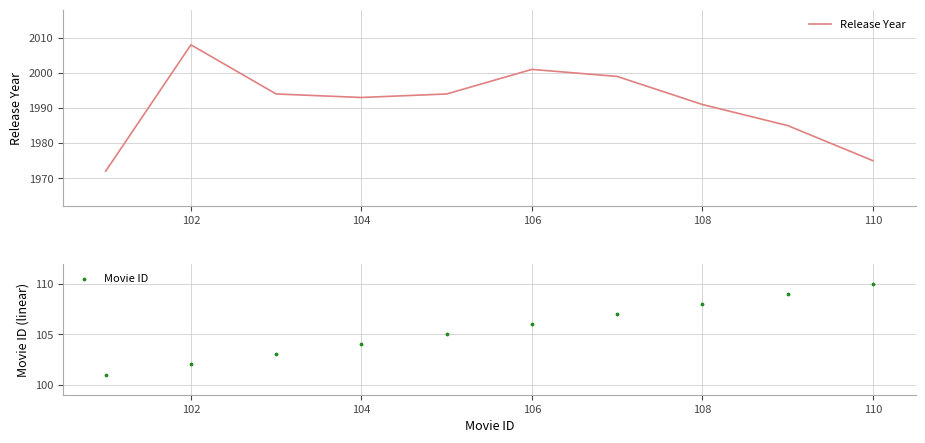

Which series reaches the maximum Y coordinate?

Release Year